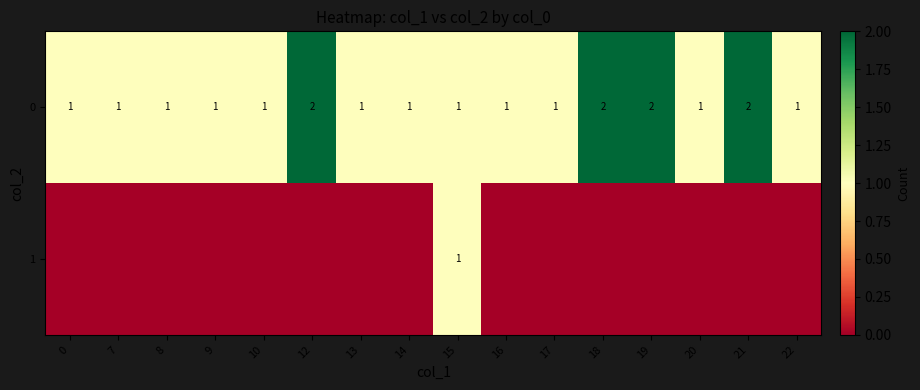

How many categories are shown in the chart?

16